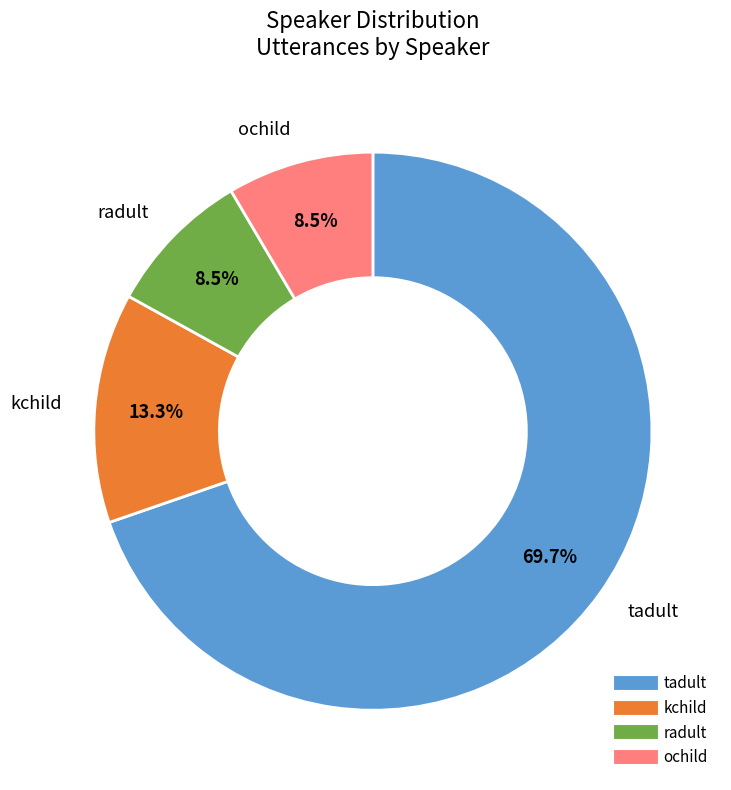

What is the largest slice in the pie chart?

tadult